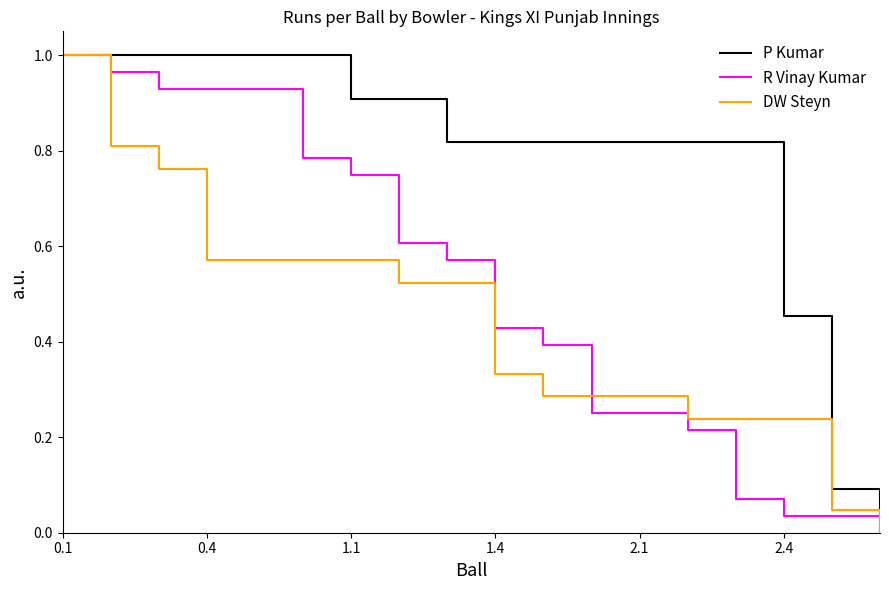

List the series in order of their overall mean, highest first.

P Kumar, R Vinay Kumar, DW Steyn